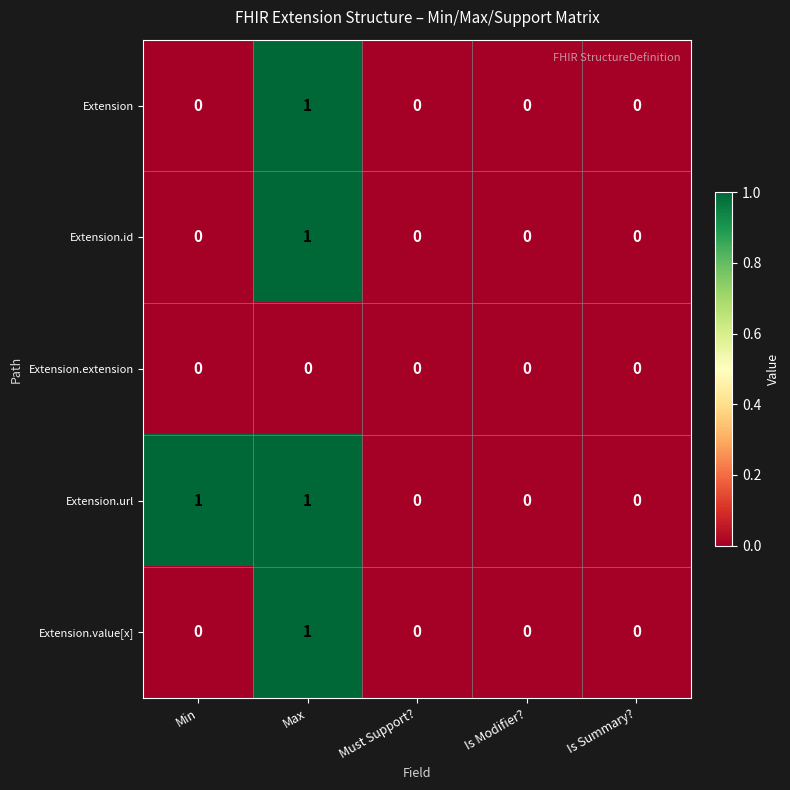

Which series has the largest total across all categories?

Extension.url